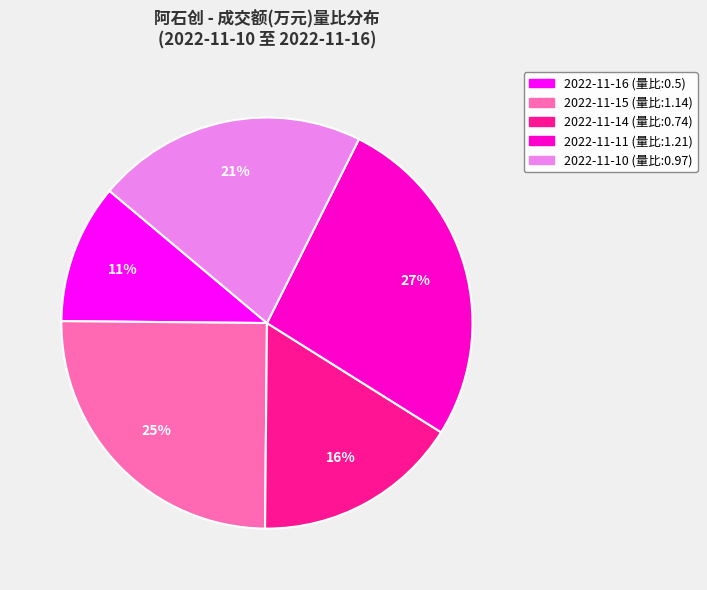

Is there any slice that represents more than half of the pie?

No